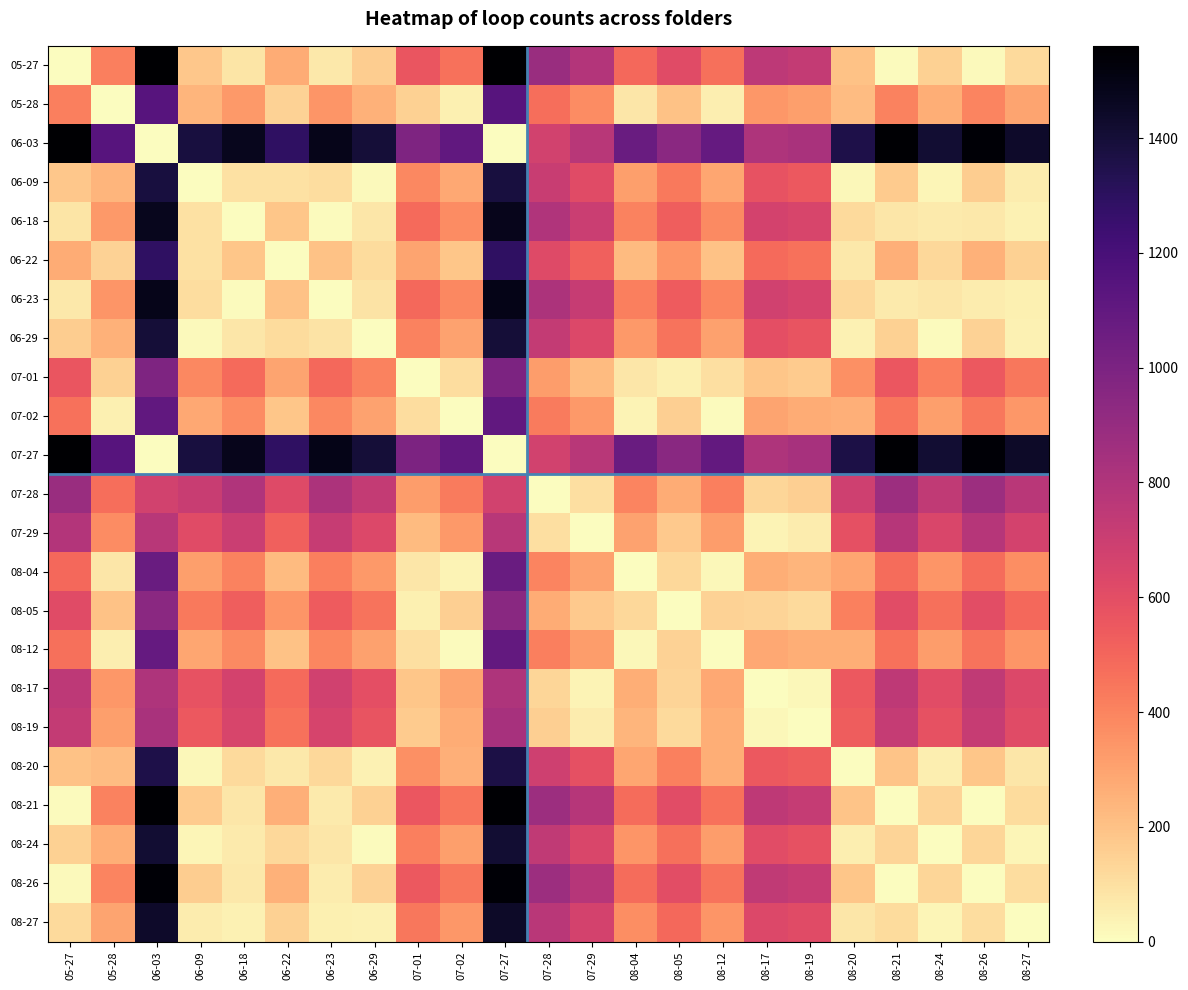

What is the greatest value displayed?

1561